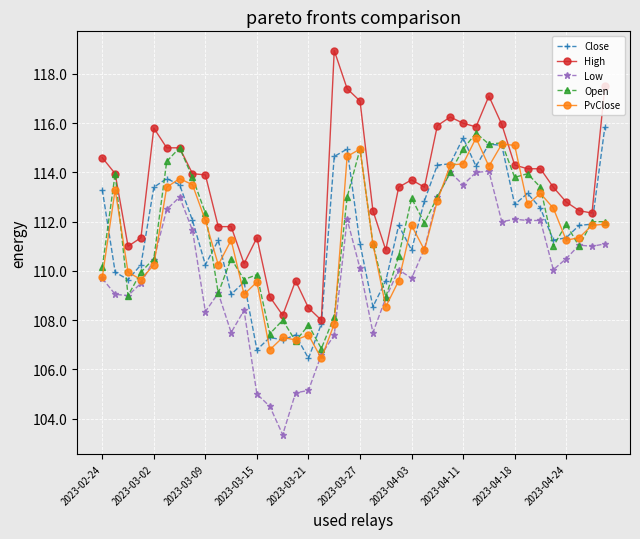

True or false: Open has more than 2 points higher than both neighbors.

True